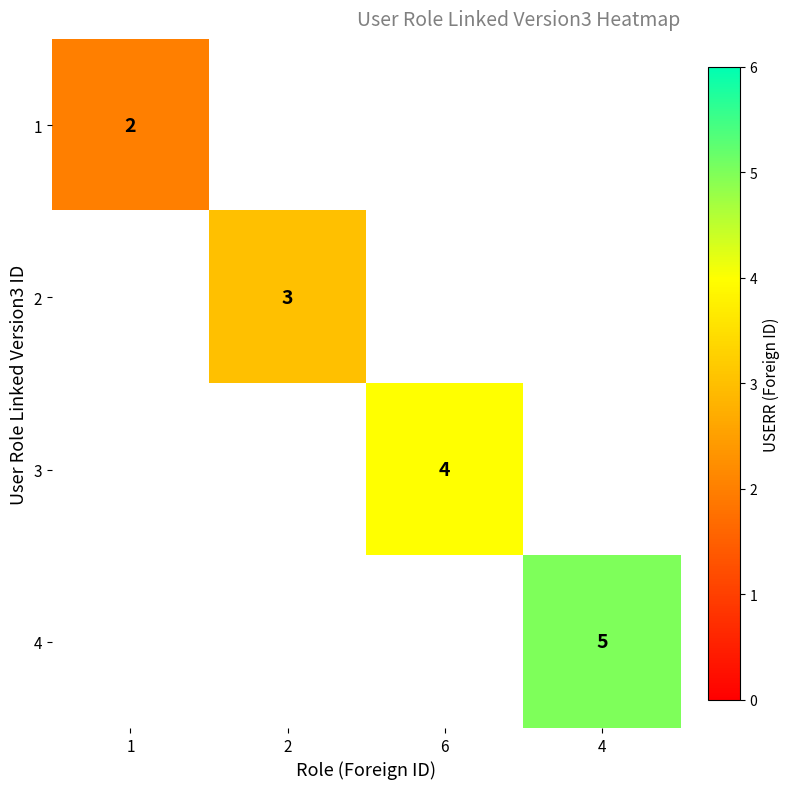

The 3 series shows 4 at 6. True or false?

True